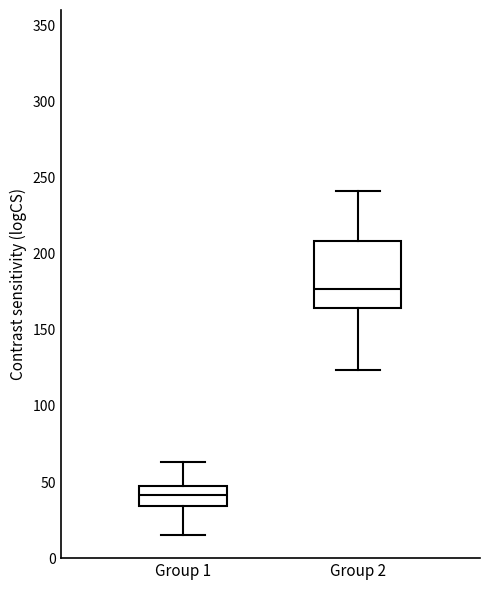

Reading left to right, transcribe this box plot: for each box, give where its median line is, the range the box spans, and where its two whiskers end, as read against the y-axis. The values are not printed on the chart, so give them approximately, as read against the axis.

Group 1: median 40, box 35 to 50, whiskers 15 to 65
Group 2: median 175, box 165 to 210, whiskers 125 to 240